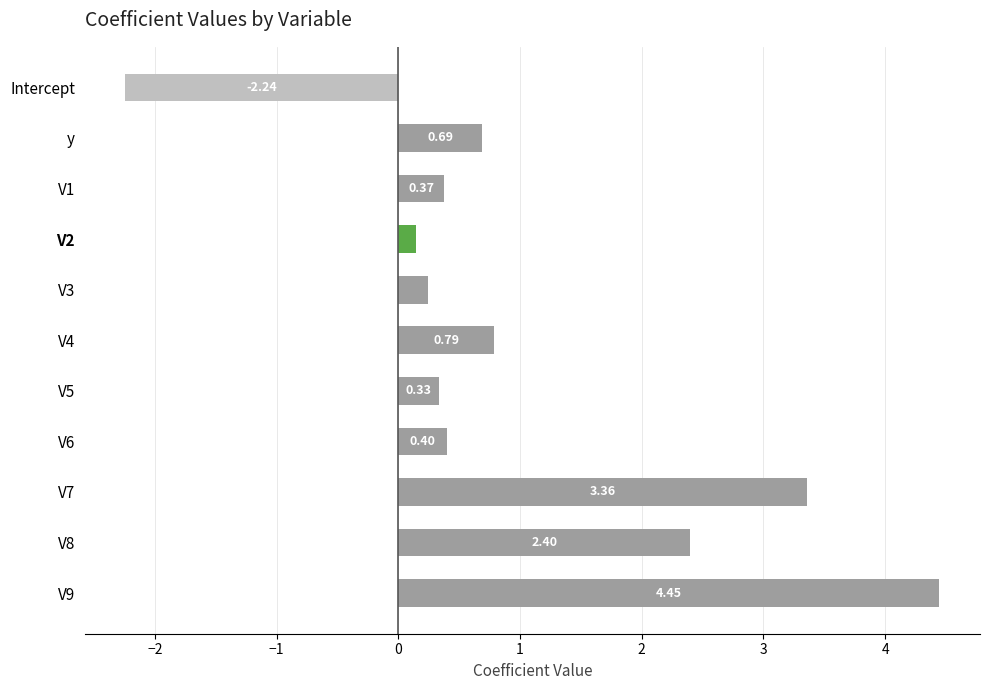

What is the sum of all values?

10.9